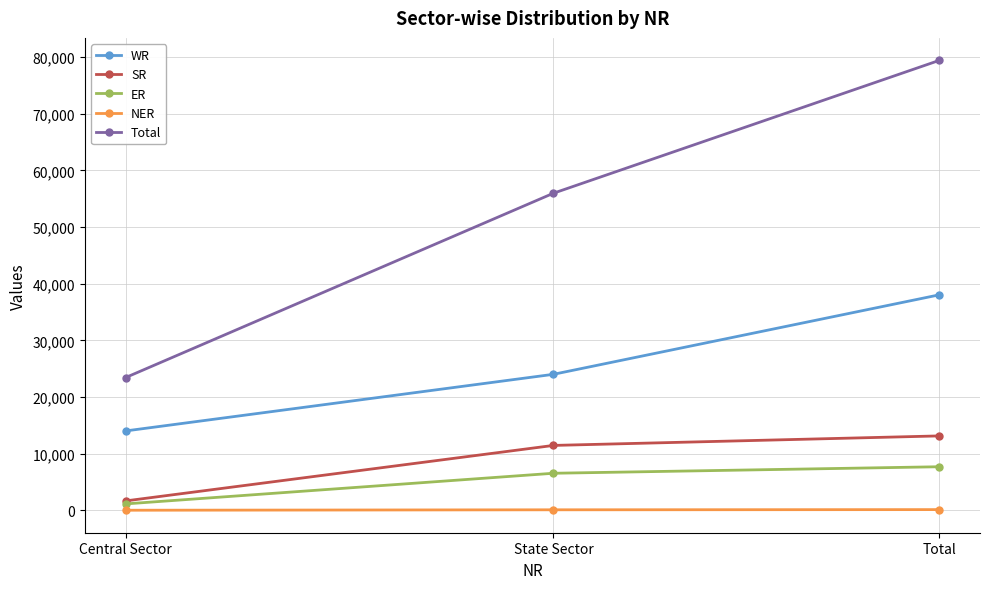

The value of SR at Total is 20479. True or false?

False